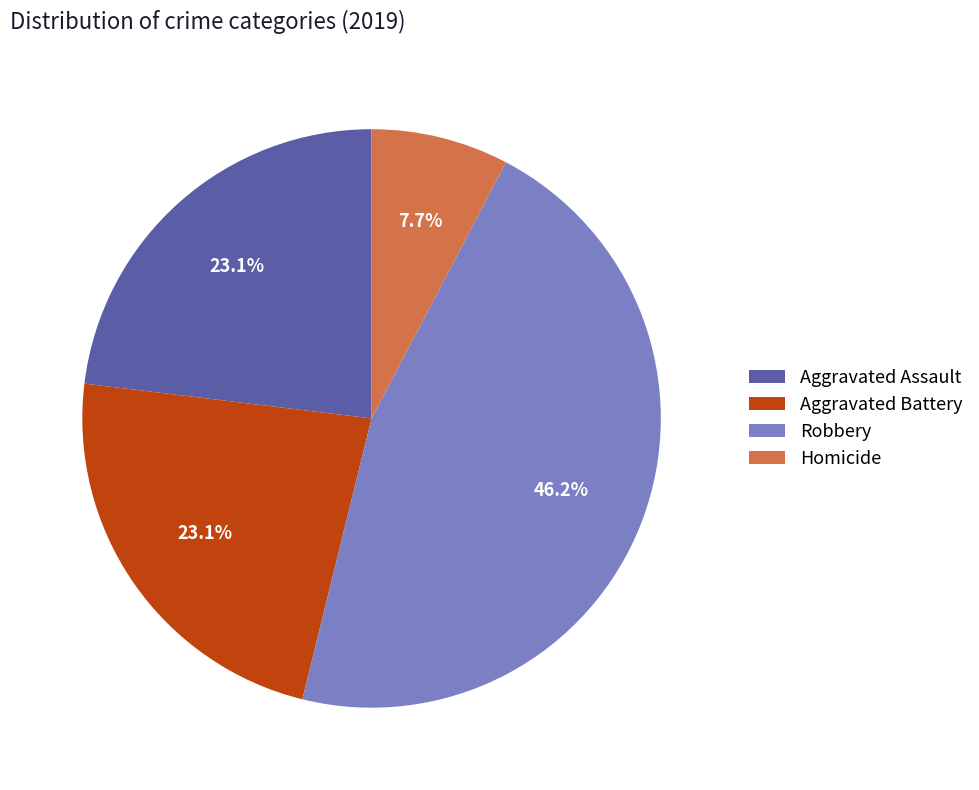

Count the number of slices in the pie.

4